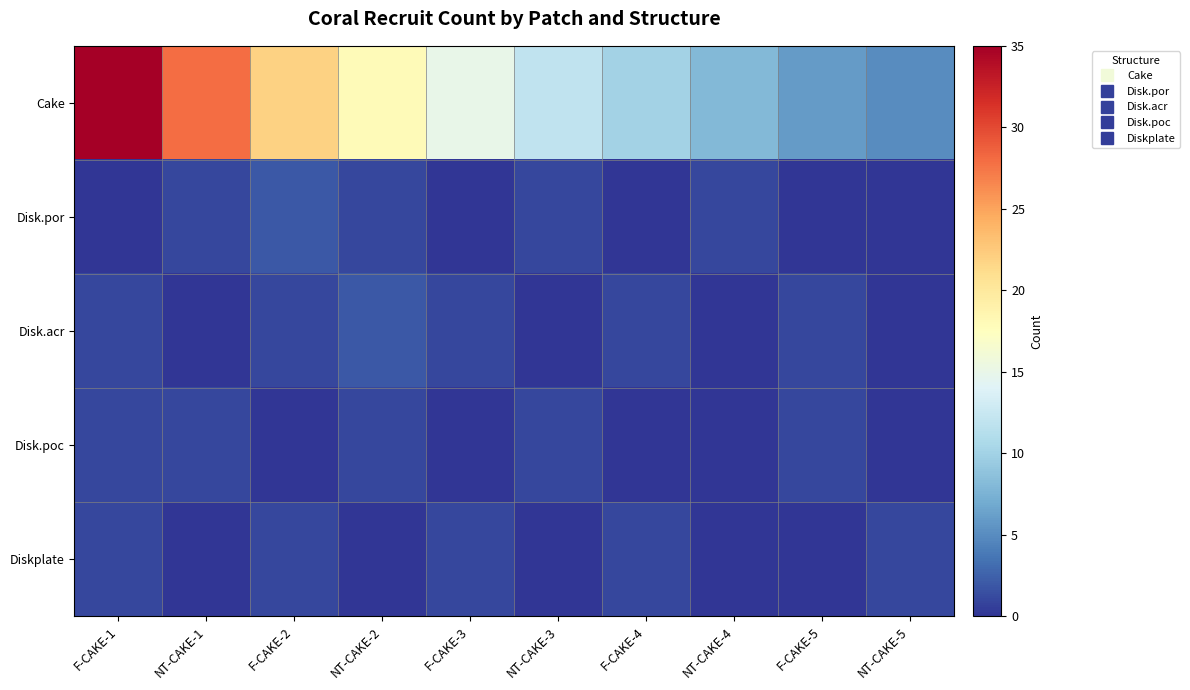

Reading left to right, extract all data points from this chart.

Cake: F-CAKE-1=35	NT-CAKE-1=28	F-CAKE-2=22	NT-CAKE-2=18	F-CAKE-3=15	NT-CAKE-3=12	F-CAKE-4=10	NT-CAKE-4=8	F-CAKE-5=6	NT-CAKE-5=5
Disk.por: F-CAKE-1=0	NT-CAKE-1=1	F-CAKE-2=2	NT-CAKE-2=1	F-CAKE-3=0	NT-CAKE-3=1	F-CAKE-4=0	NT-CAKE-4=1	F-CAKE-5=0	NT-CAKE-5=0
Disk.acr: F-CAKE-1=1	NT-CAKE-1=0	F-CAKE-2=1	NT-CAKE-2=2	F-CAKE-3=1	NT-CAKE-3=0	F-CAKE-4=1	NT-CAKE-4=0	F-CAKE-5=1	NT-CAKE-5=0
Disk.poc: F-CAKE-1=1	NT-CAKE-1=1	F-CAKE-2=0	NT-CAKE-2=1	F-CAKE-3=0	NT-CAKE-3=1	F-CAKE-4=0	NT-CAKE-4=0	F-CAKE-5=1	NT-CAKE-5=0
Diskplate: F-CAKE-1=1	NT-CAKE-1=0	F-CAKE-2=1	NT-CAKE-2=0	F-CAKE-3=1	NT-CAKE-3=0	F-CAKE-4=1	NT-CAKE-4=0	F-CAKE-5=0	NT-CAKE-5=1